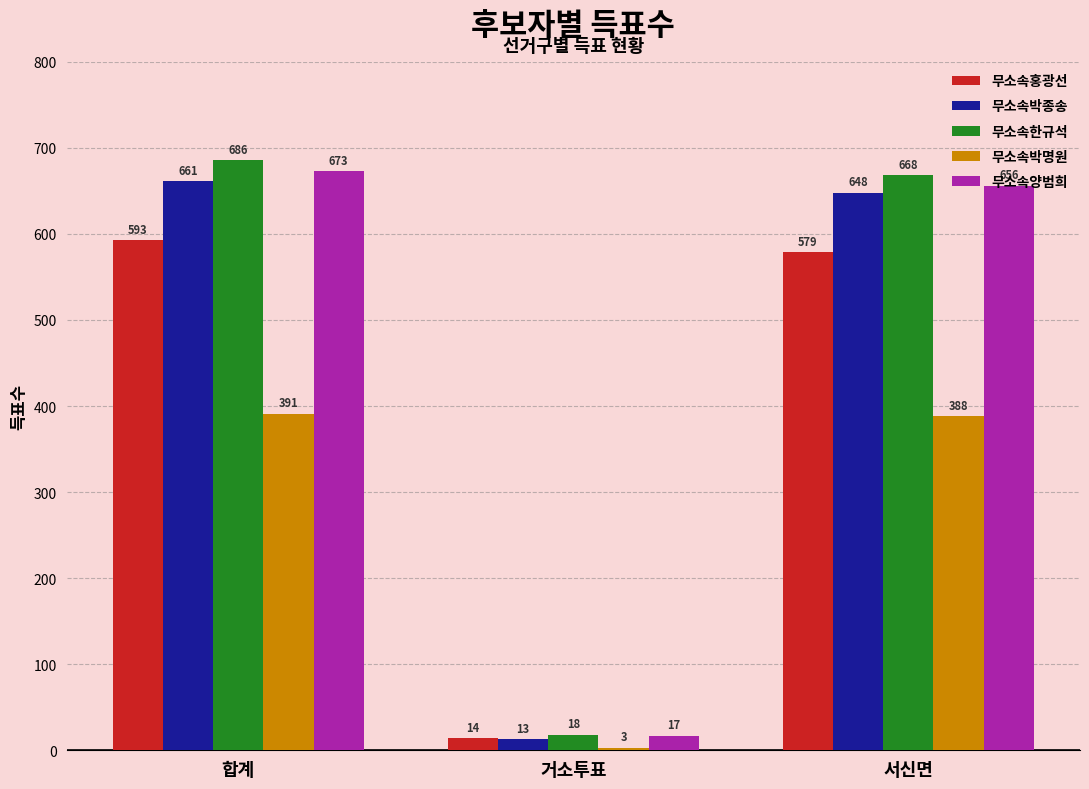

List the labels in order of 무소속양범희 value, smallest first.

거소투표, 서신면, 합계